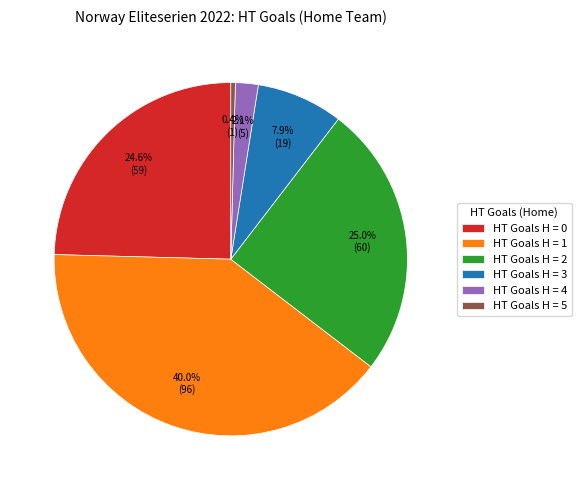

Between HT Goals H = 4 and HT Goals H = 0, which is larger?

HT Goals H = 0